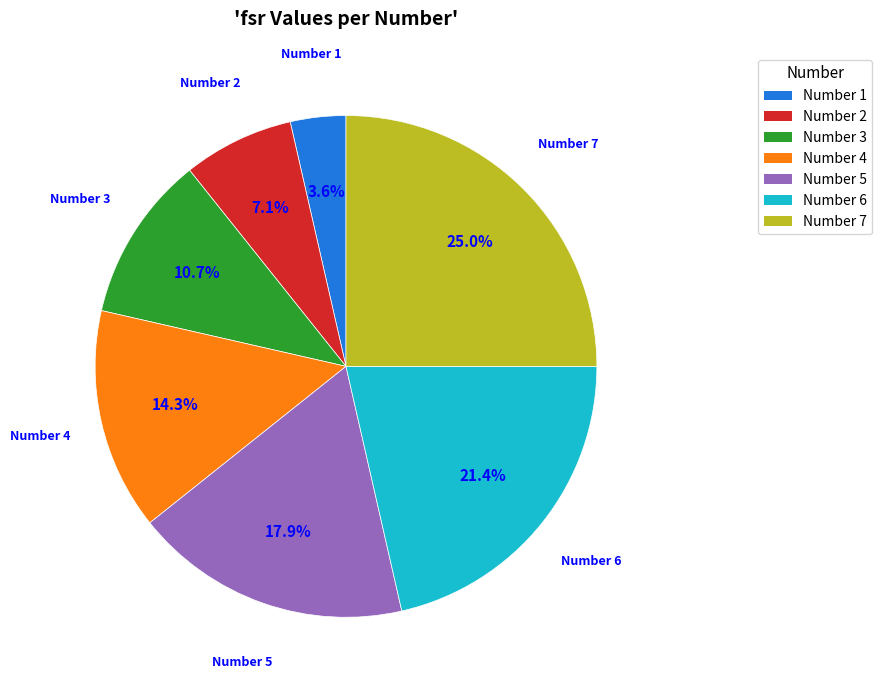

Is there any slice that represents more than half of the pie?

No